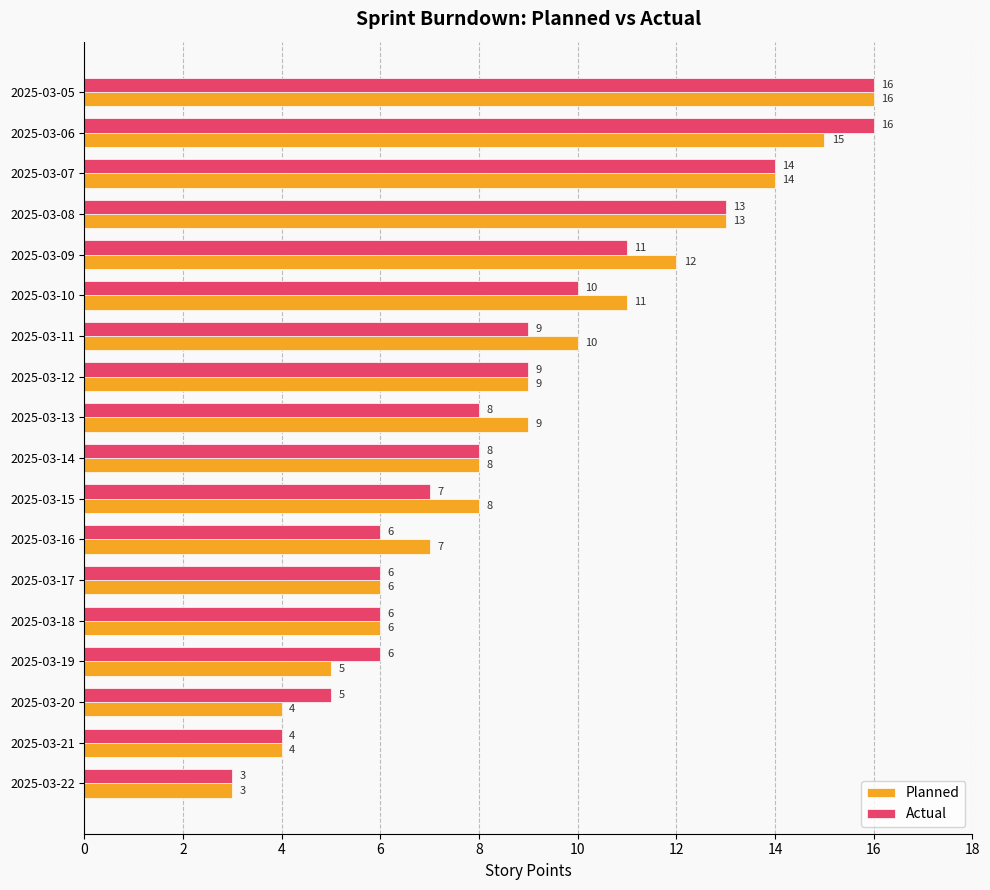

What is the difference between the maximum and minimum values in the Planned series?

13